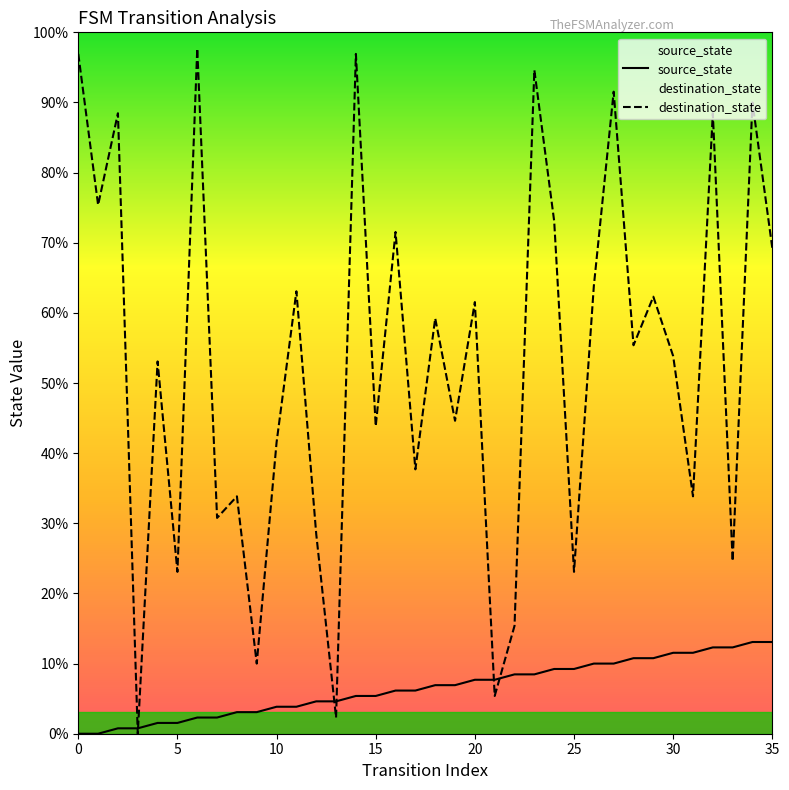

Between 10 and 28, which series saw the biggest shift?

destination_state